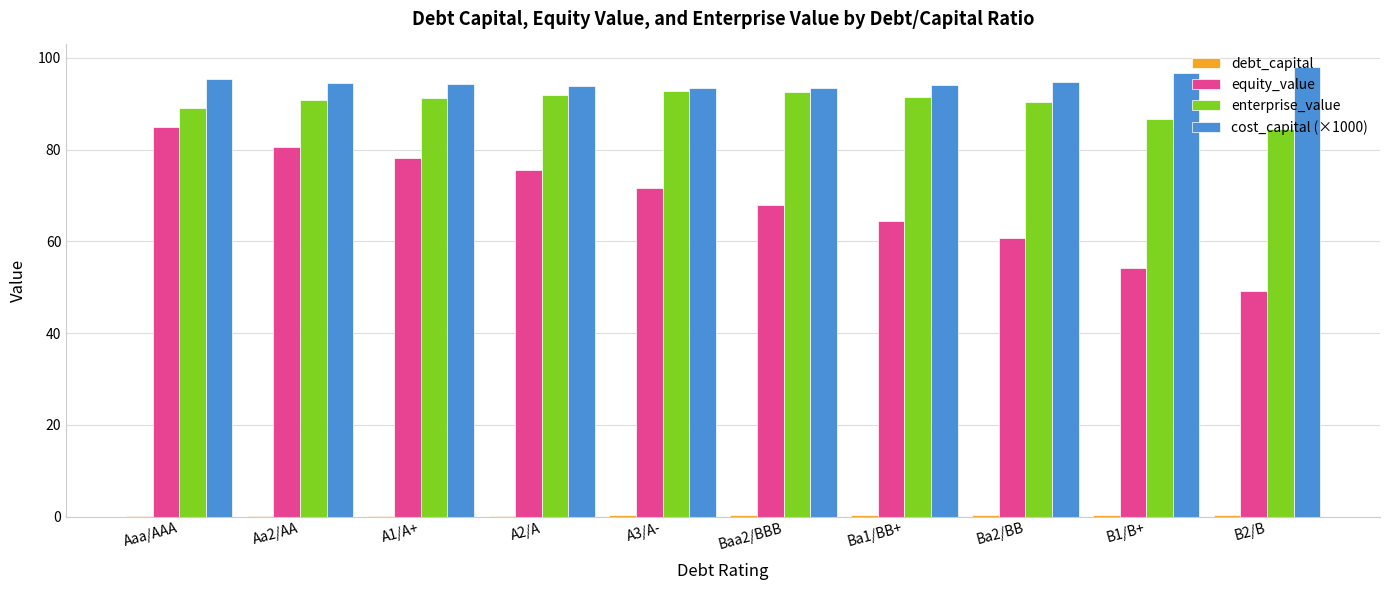

The value of equity_value at A2/A is 75.5. True or false?

True